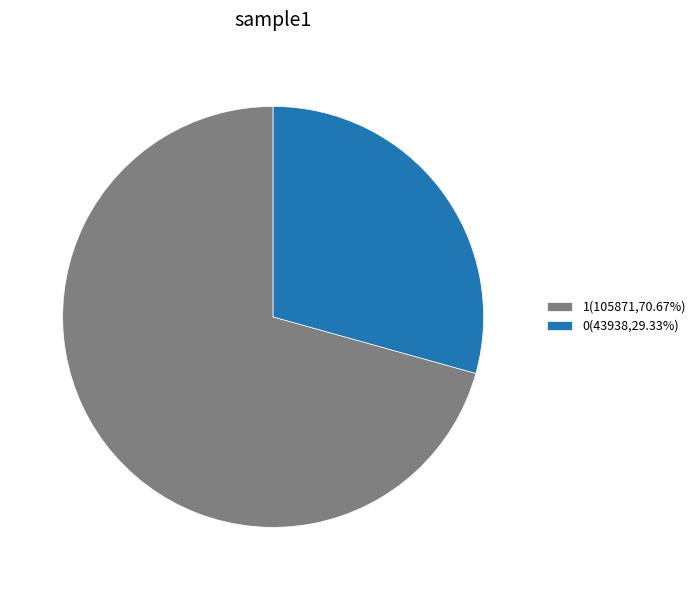

What is the ratio of the value at 0(43938,29.33%) to the value at 1(105871,70.67%)?

0.4